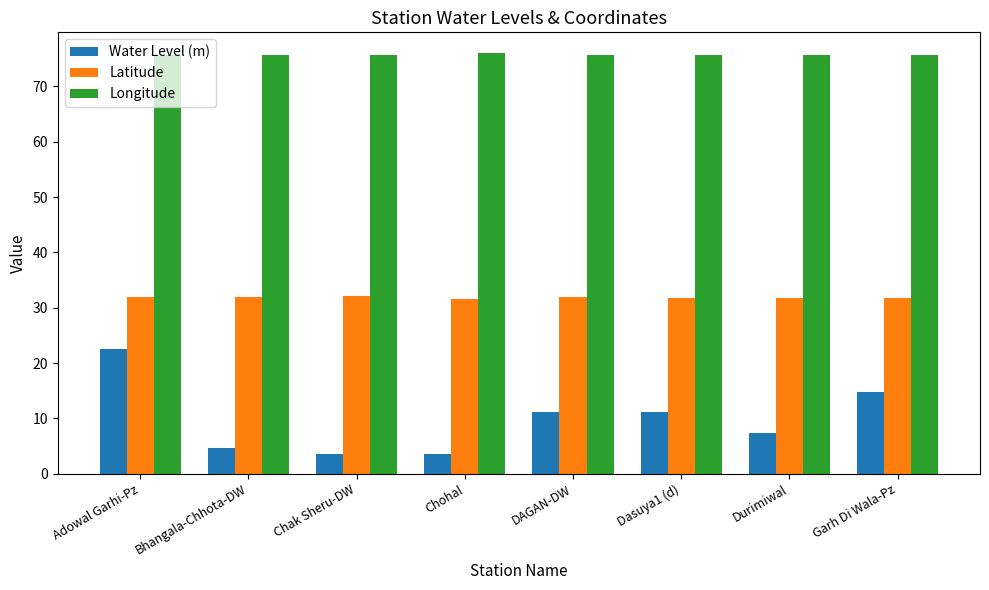

Rank the series at DAGAN-DW from lowest to highest value.

Water Level (m), Latitude, Longitude